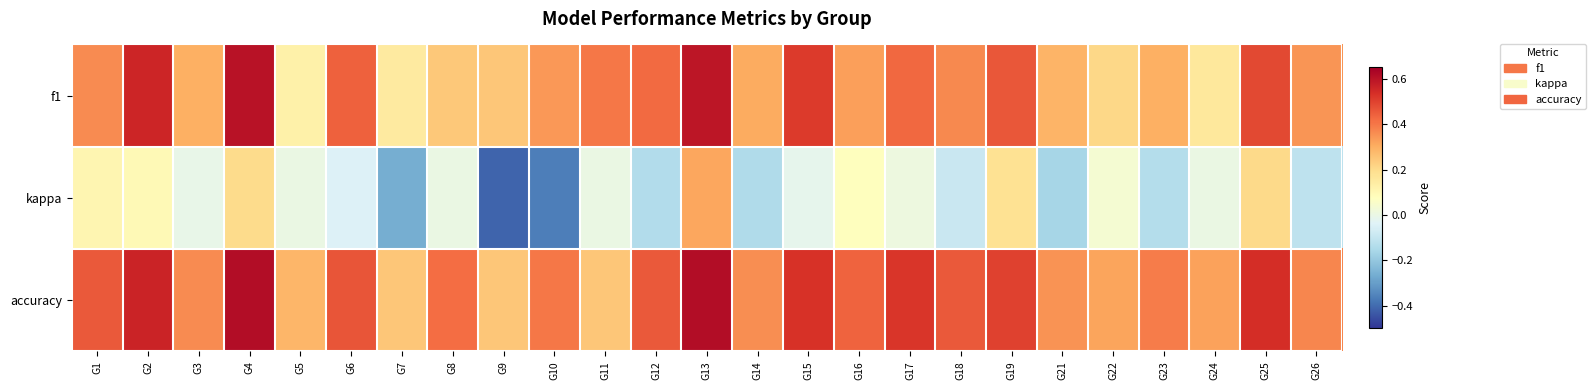

Between G7 and G23, which series saw the biggest shift?

f1